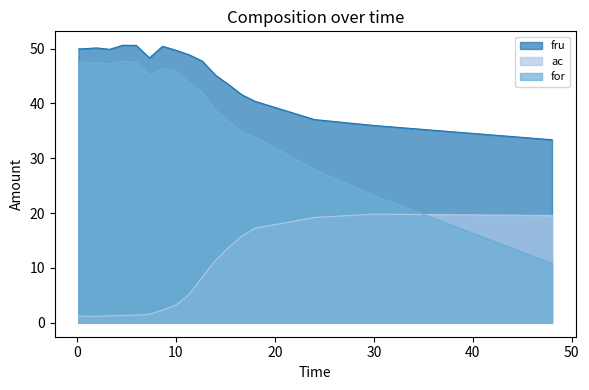

What is the sum of the ac values at 24 and 12.66666666666667?

27.5